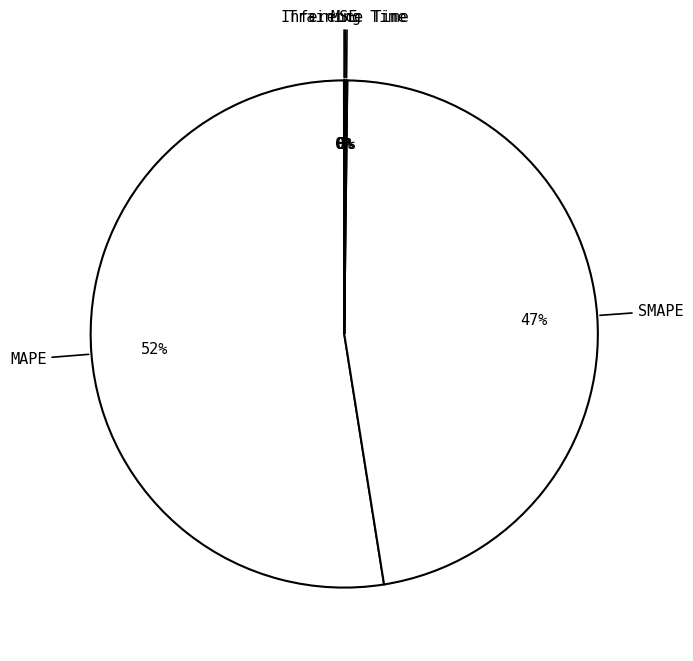

The SMAPE slice represents 47% of the pie. True or false?

True